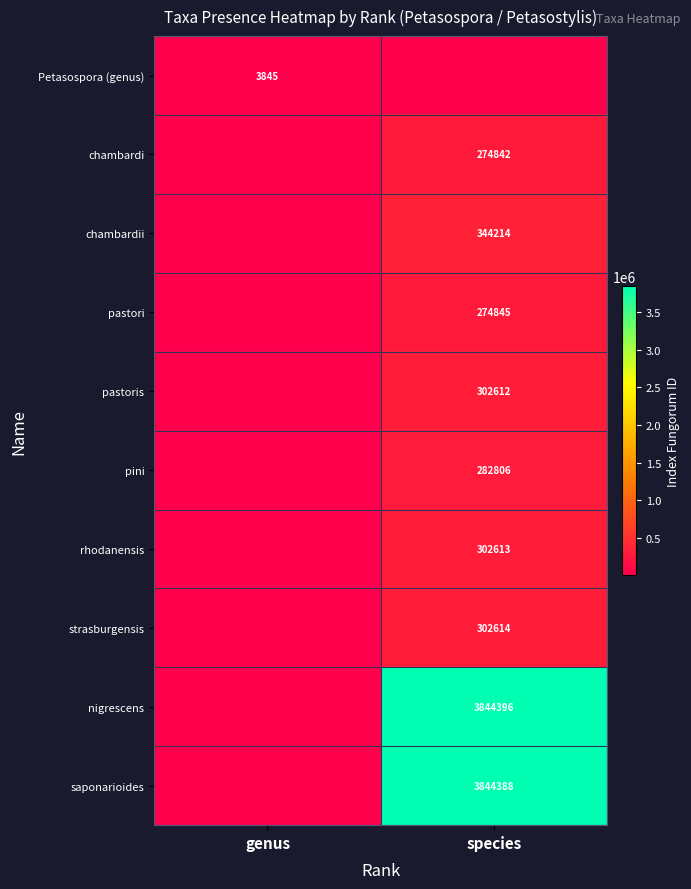

Is it true that pastoris equals 302612 at species?

True